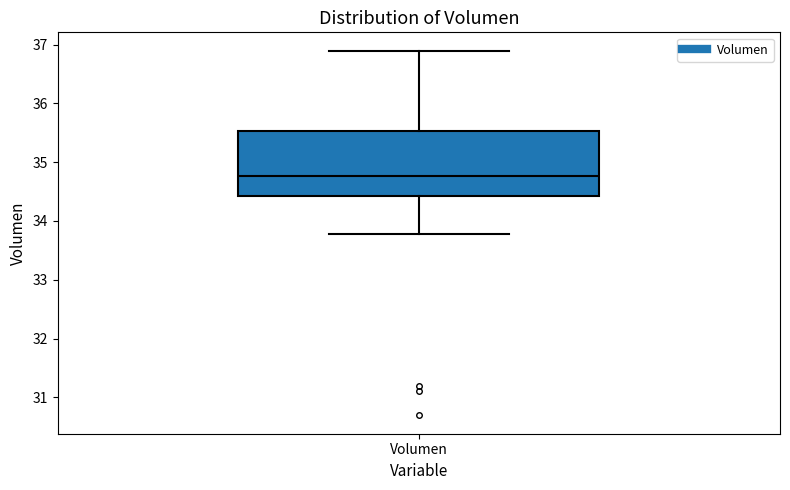

Transcribe this box plot: give where the median line is, the range the box spans, and where the two whiskers end, as read against the y-axis. The values are not printed on the chart, so give them approximately, as read against the axis.

median 34.8, box 34.4 to 35.5, whiskers 33.8 to 36.9